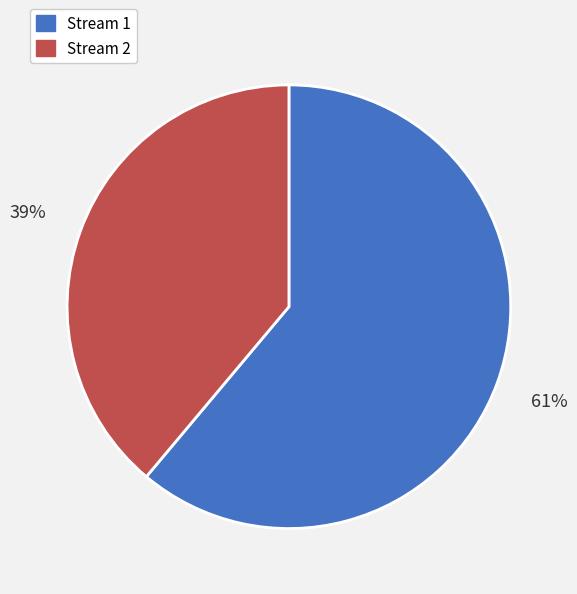

Combined, do Stream 2 and Stream 1 account for over 50%?

Yes